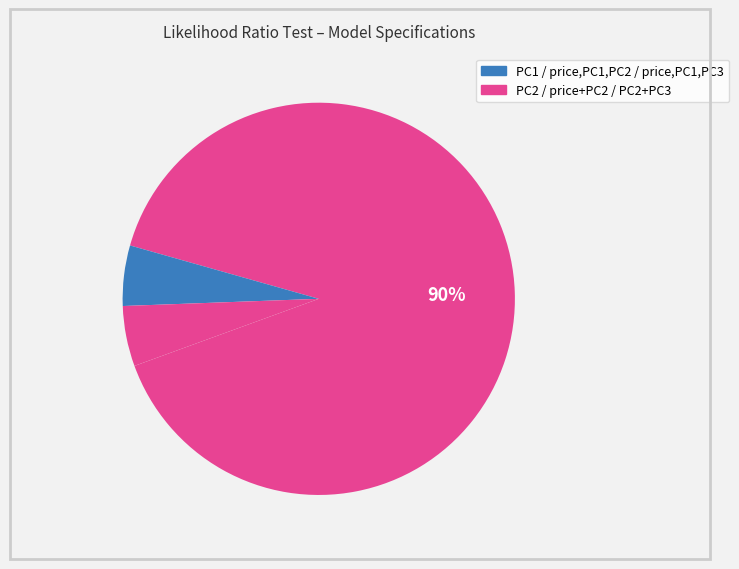

Is there any slice that represents more than half of the pie?

Yes